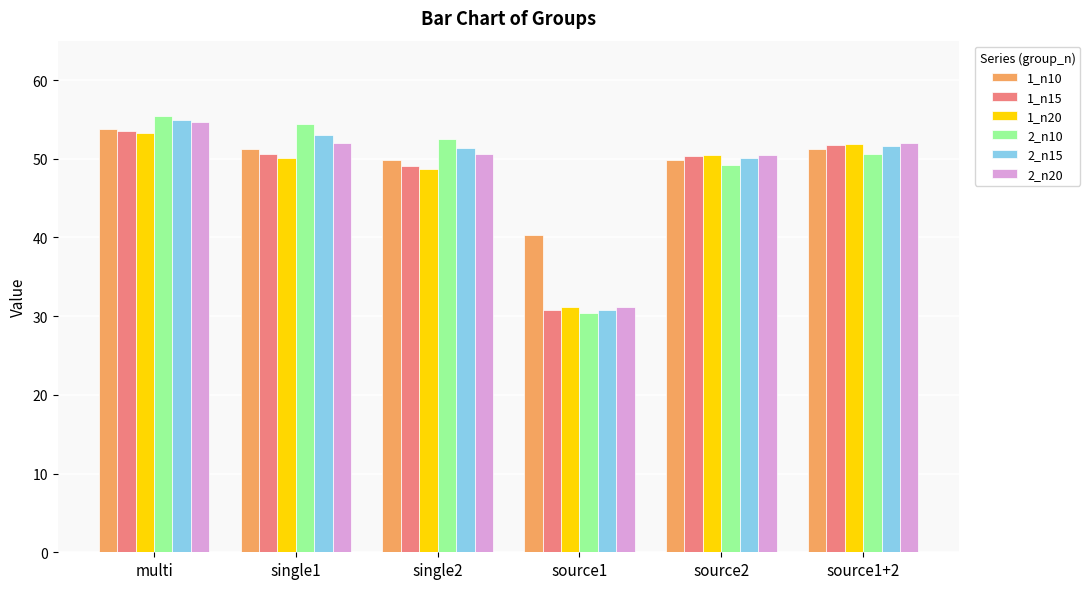

The value of 2_n15 at source1 is 30.7. True or false?

True